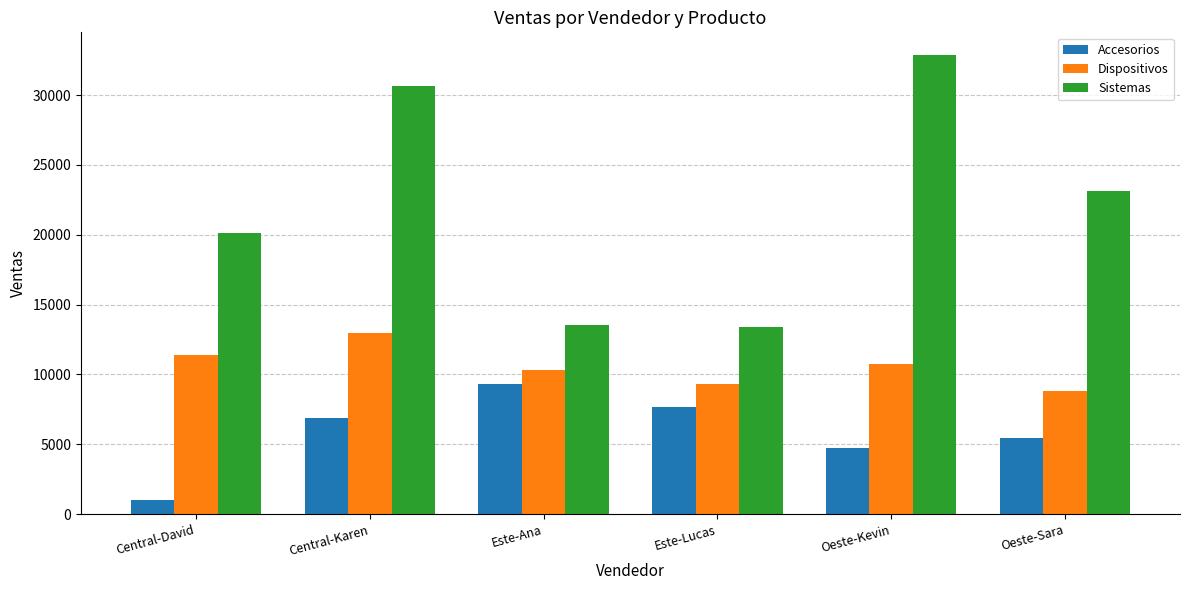

What is the lowest value of the Sistemas series?

13374